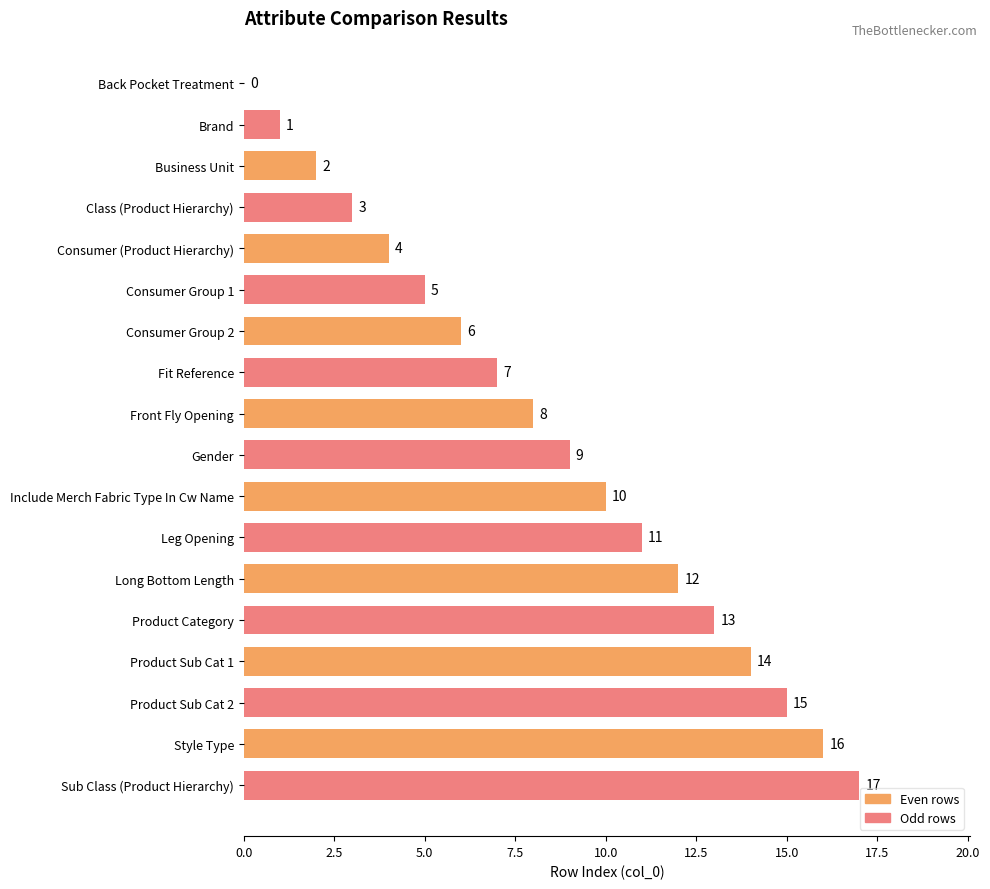

Count the number of categories in the chart.

18